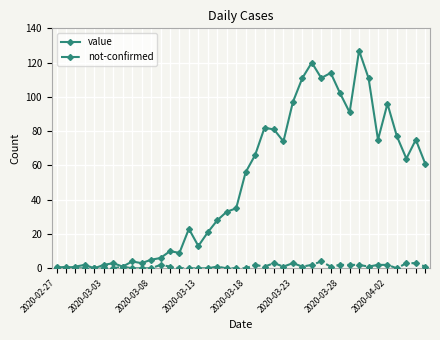

True or false: not-confirmed has more than 1 interior local peaks.

True